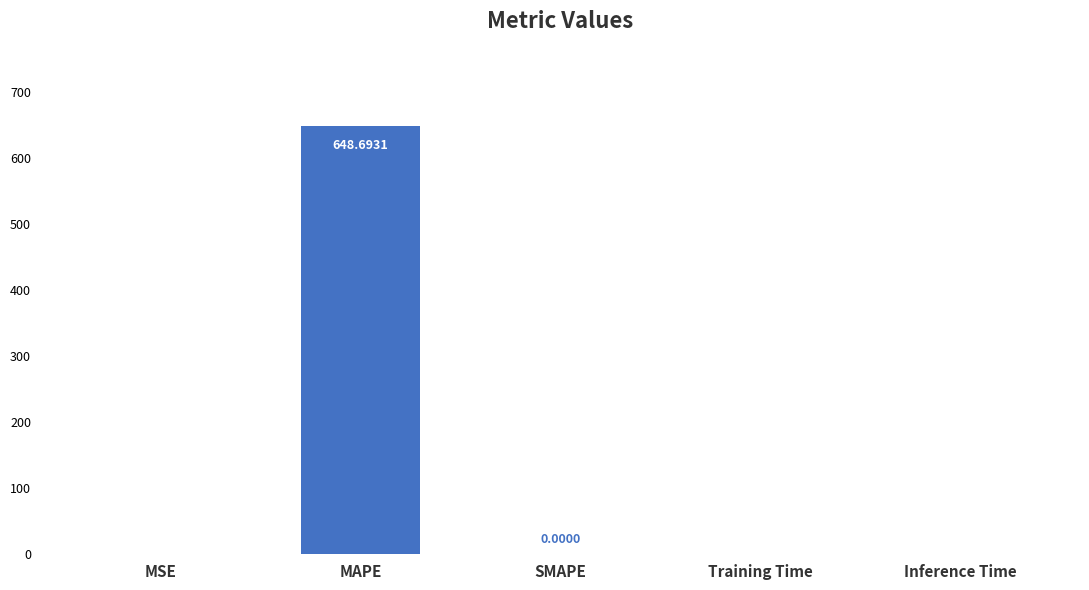

What is the sum of all values?

648.7